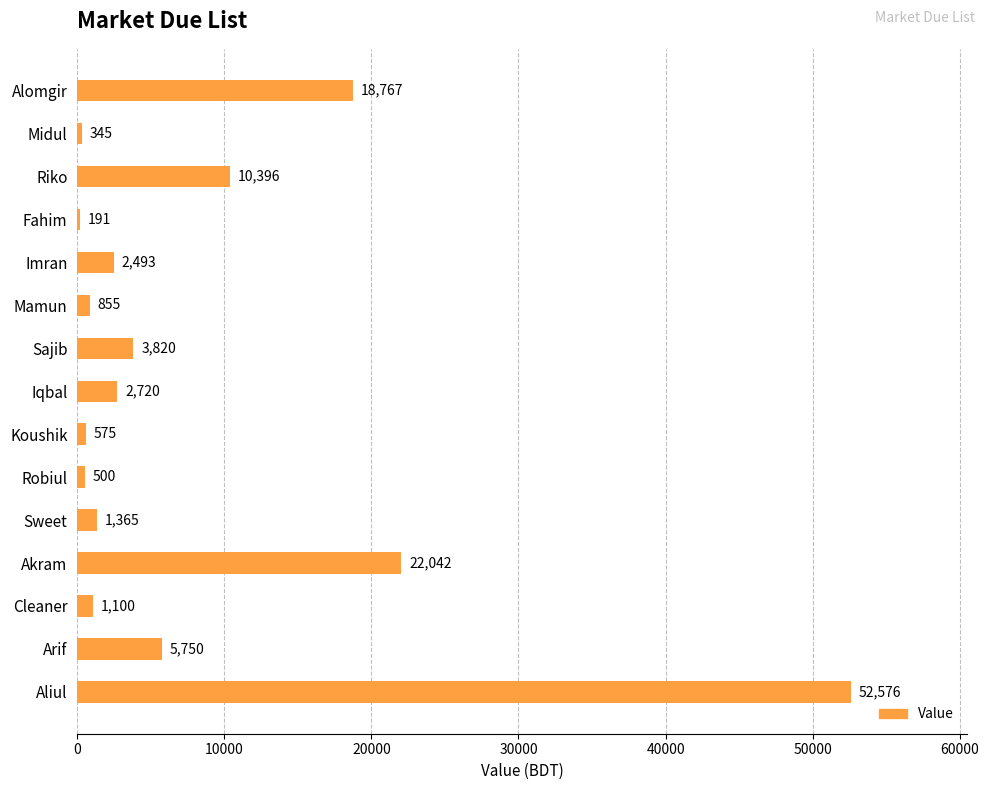

At which category does the chart reach its minimum across all series?

Fahim